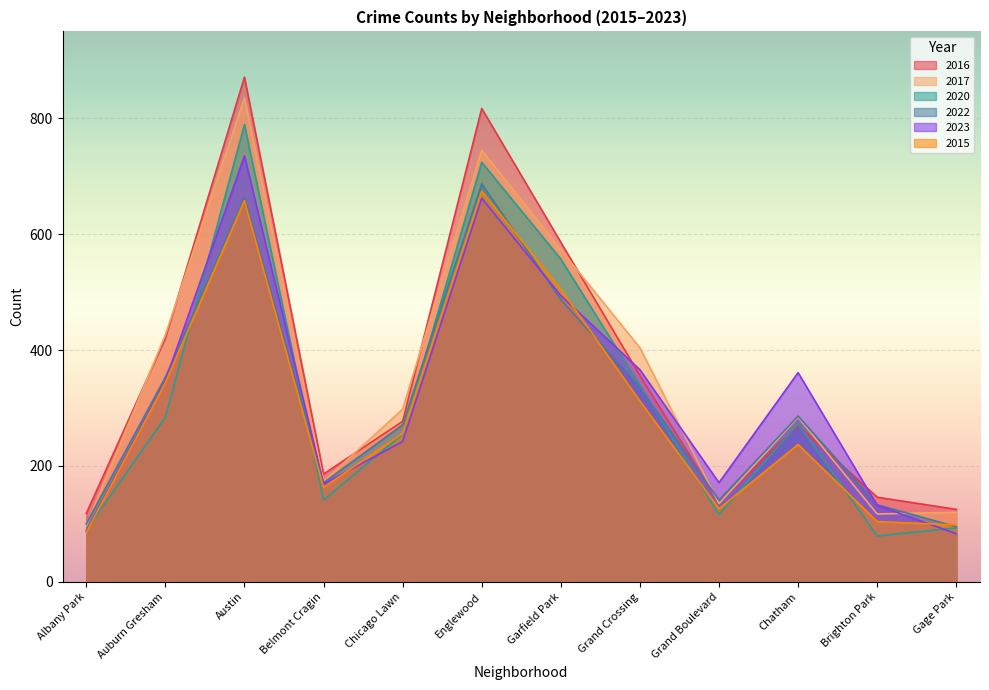

What is the label of the 6th point from the left?

Englewood